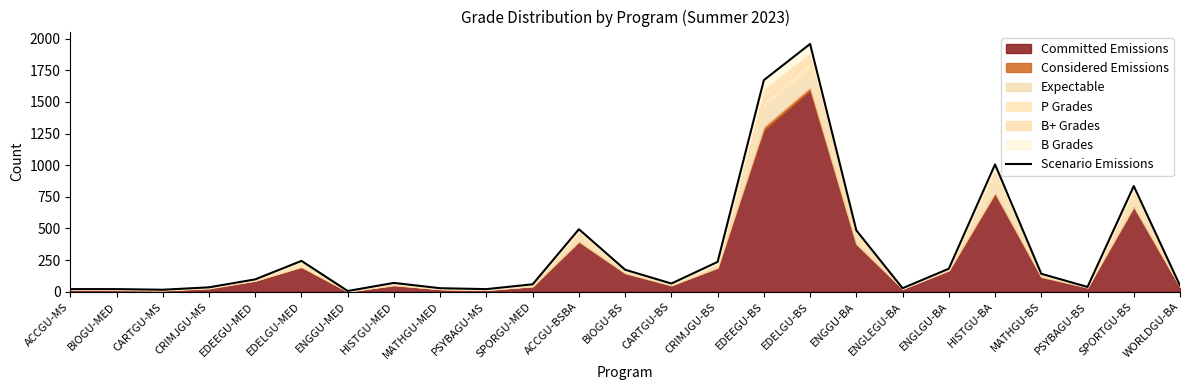

What is the approximate value at MATHGU-BS?

142